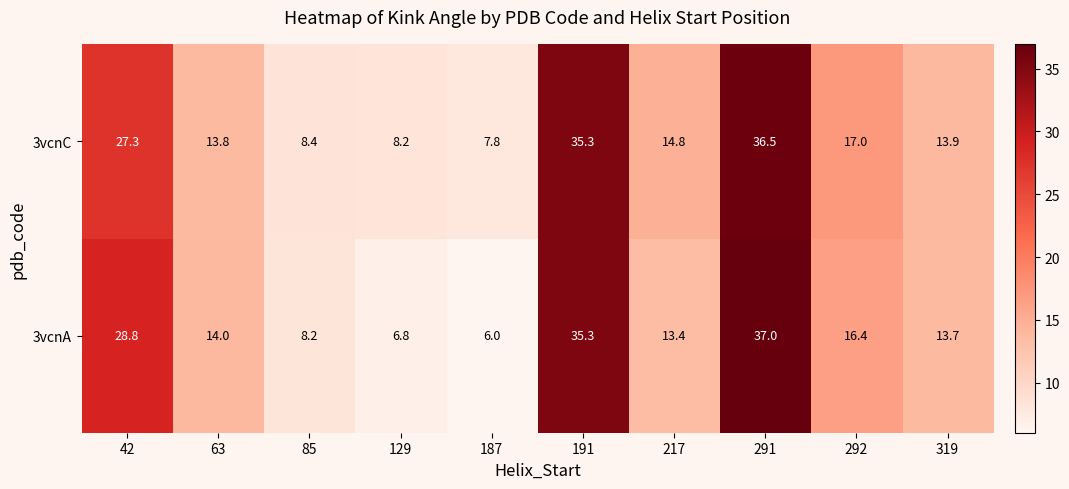

At which label is 3vcnA closest to 21?

292